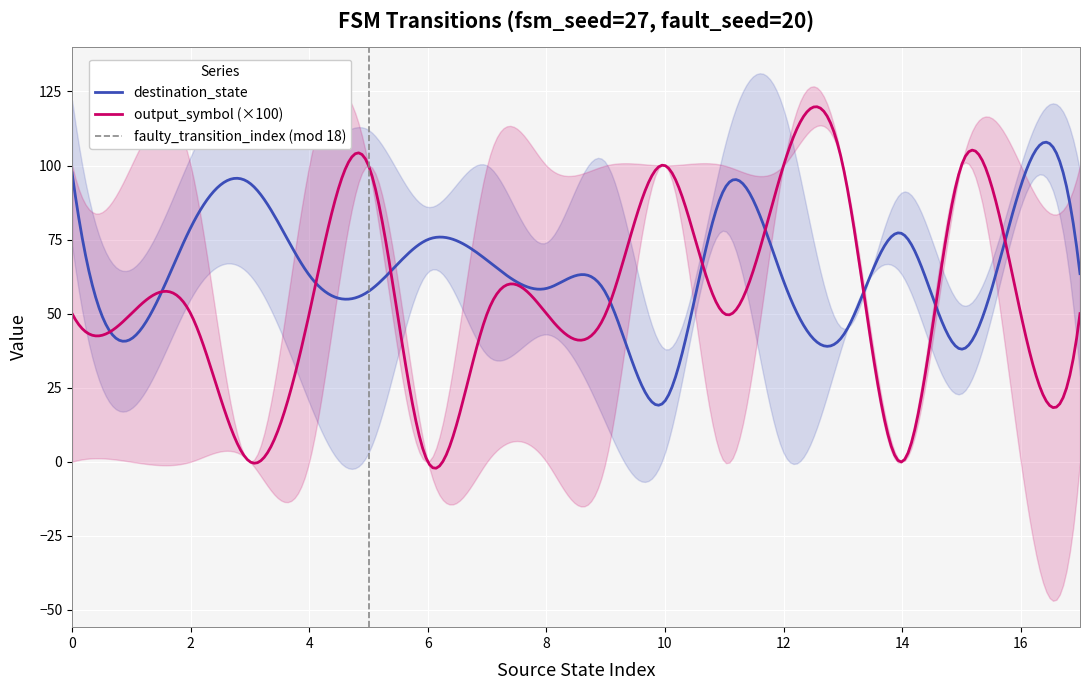

What is the lowest value of the destination_state series?

19.1